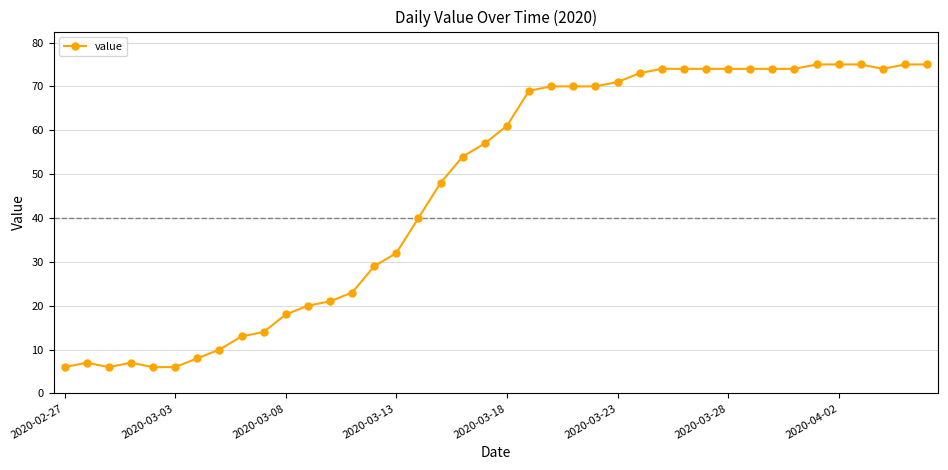

What is the value of the 27th point from the left?

73